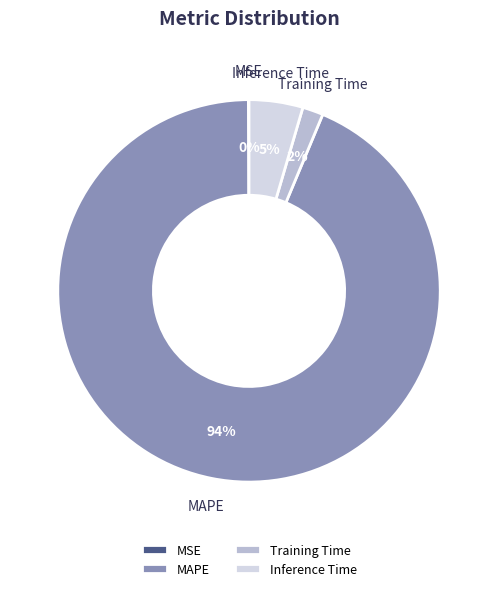

To the nearest percent, what portion does Training Time represent?

2%